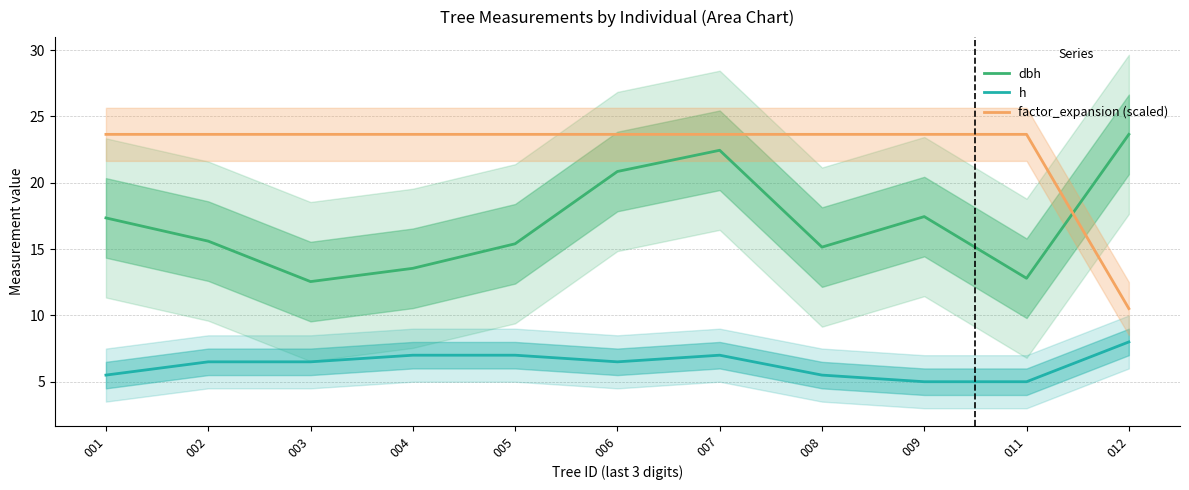

What is the difference between the highest and lowest values at 012?

15.6